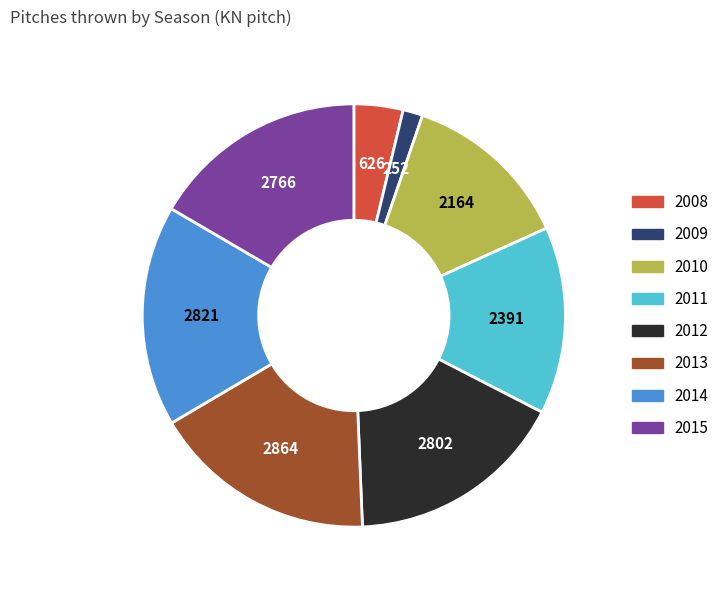

Between 2014 and 2009, which is larger?

2014